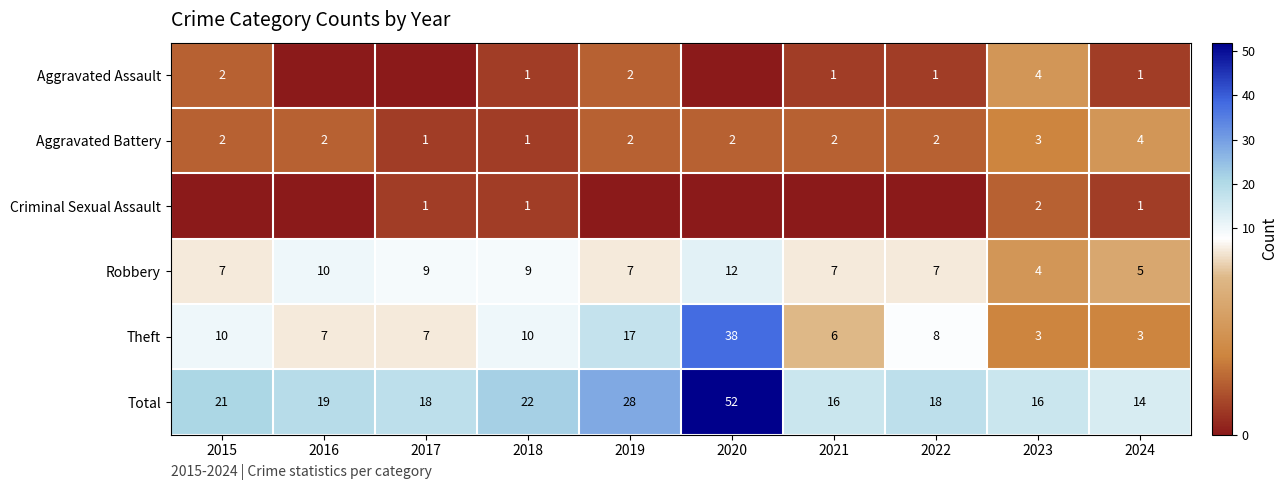

The Aggravated Assault series shows 4 at 2023. True or false?

True